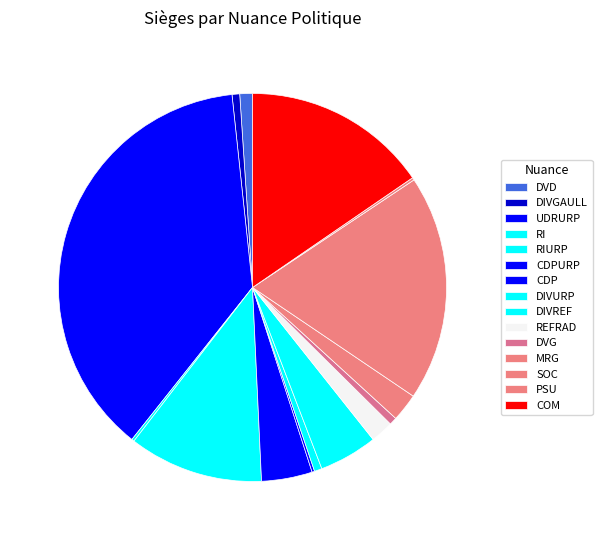

To the nearest percent, what is the difference between the largest and smallest slice percentages?

37%